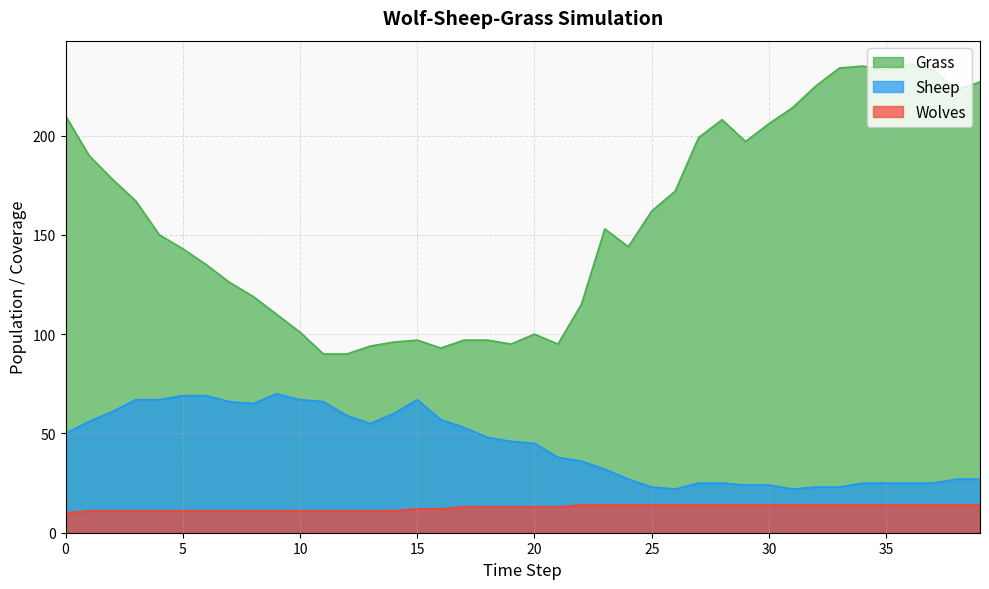

What is the difference between the maximum and second lowest values in the Grass series?

146